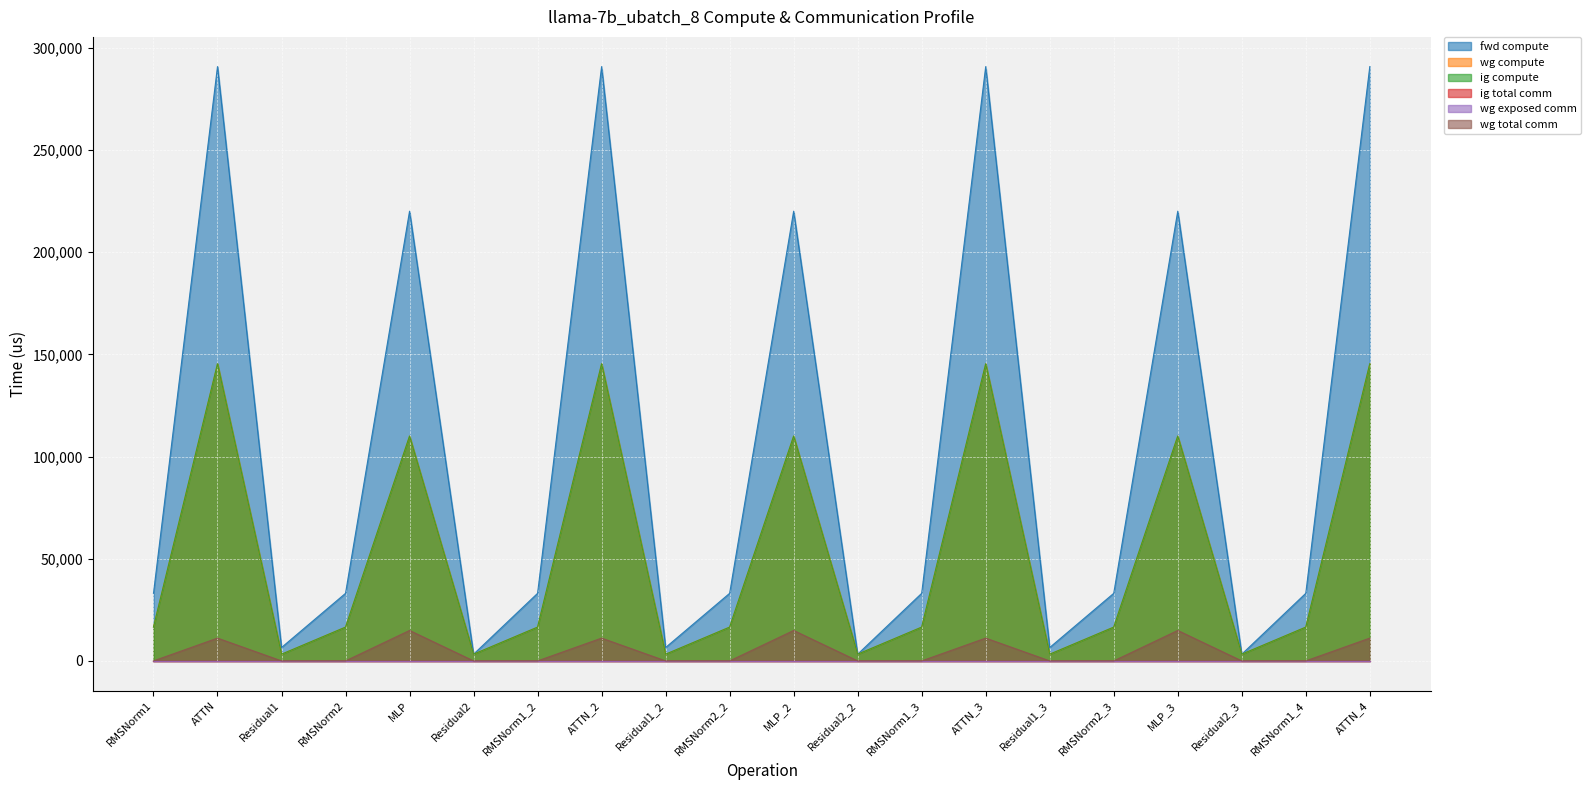

What is the label of the 14th point from the right?

RMSNorm1_2